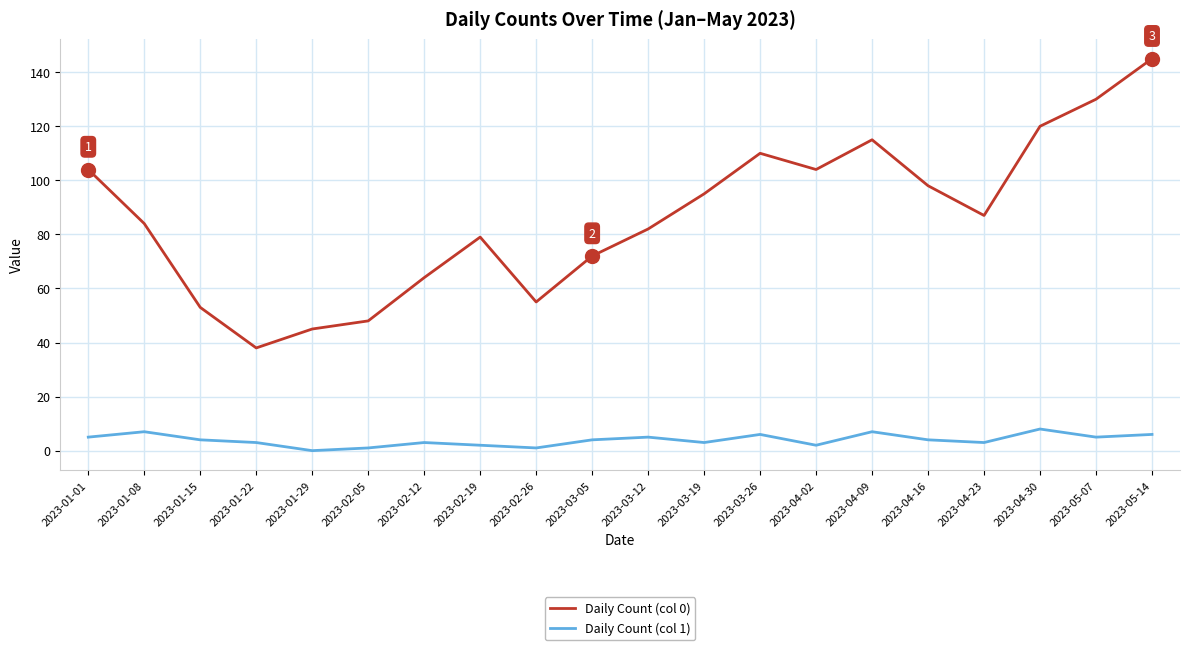

What is the total value across all series at 2023-01-22?

41